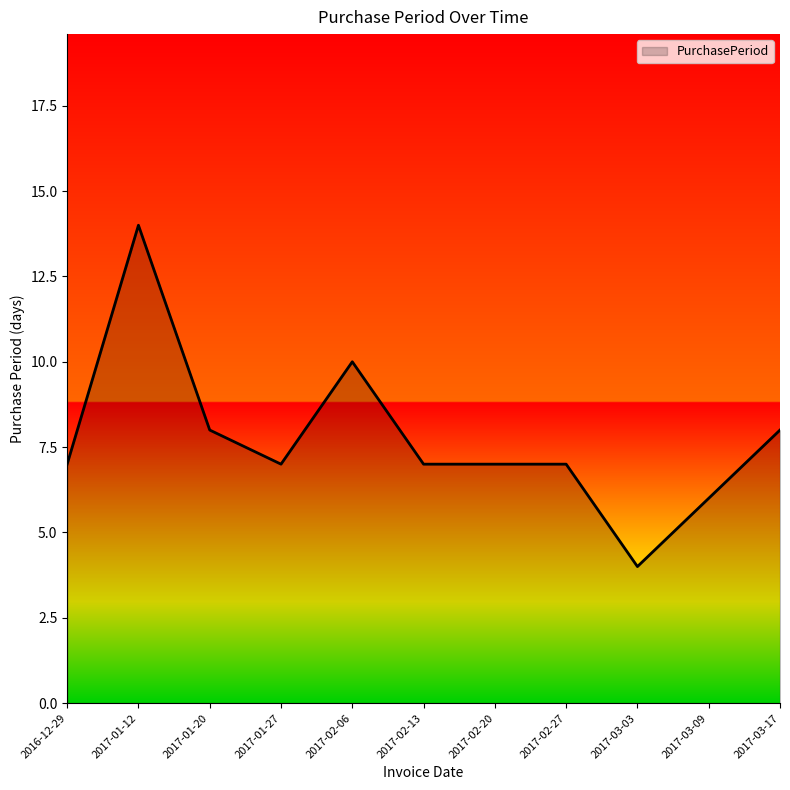

Does the chart display data point markers on the line(s)?

No